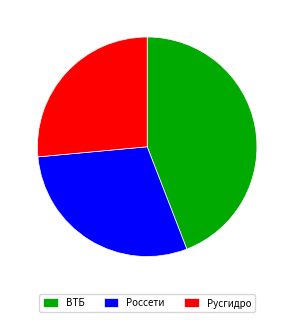

Which slice is the largest?

ВТБ